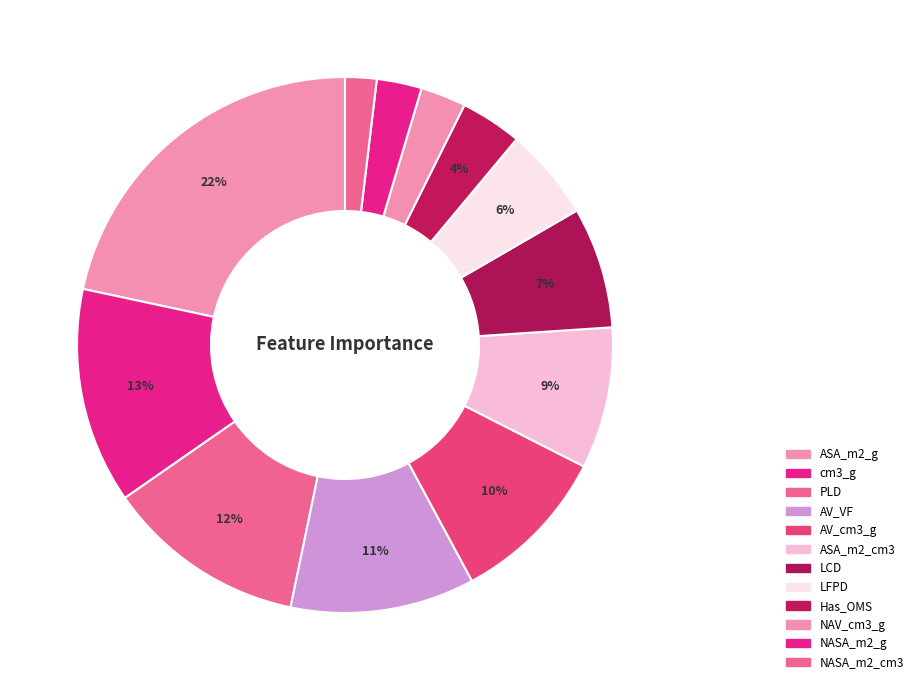

Which slice is the largest?

ASA_m2_g